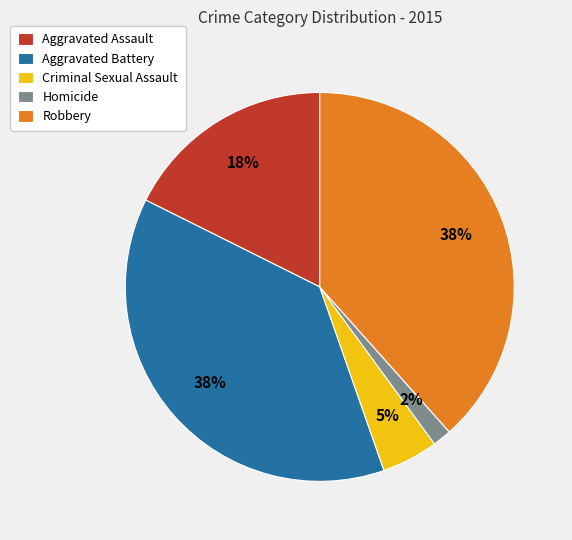

What is the ratio of the value at Aggravated Assault to the value at Robbery?

0.5